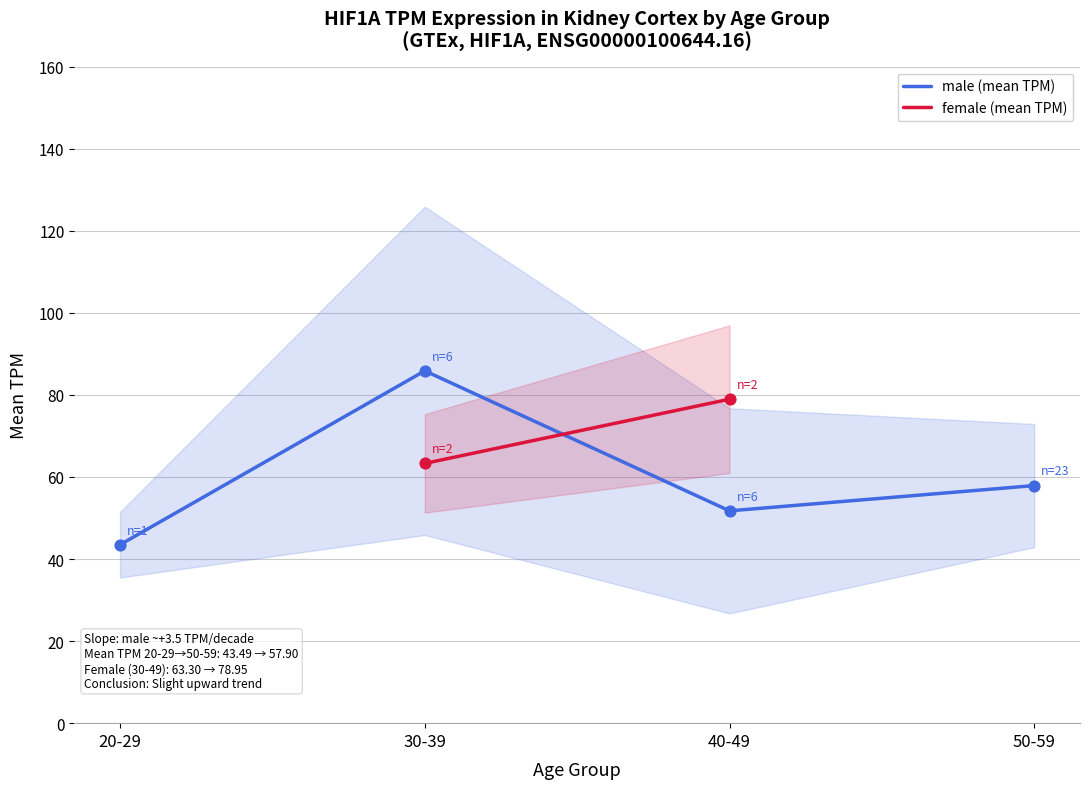

Which series has the widest spread of Y values?

male